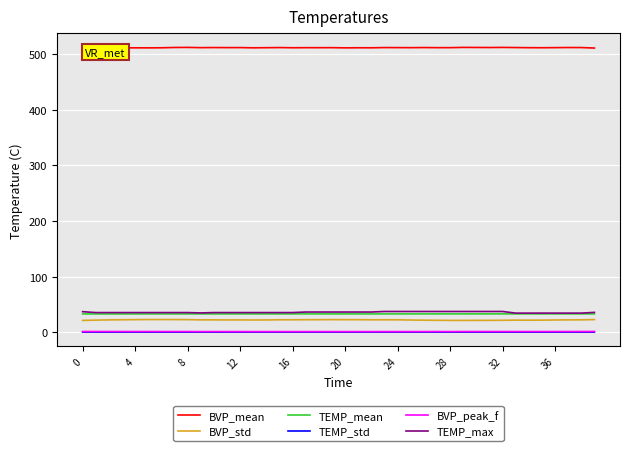

Does the chart have visible grid lines?

Yes